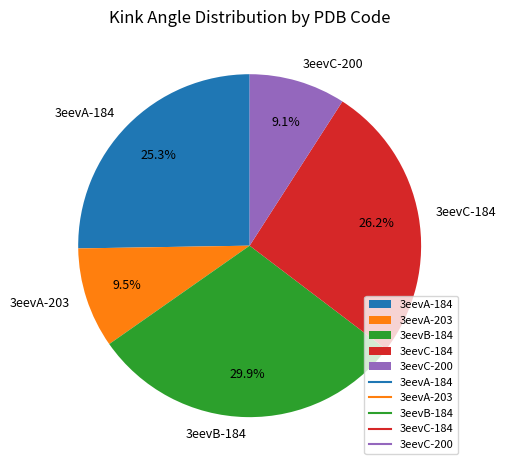

To the nearest percent, what portion does 3eevC-200 represent?

9%